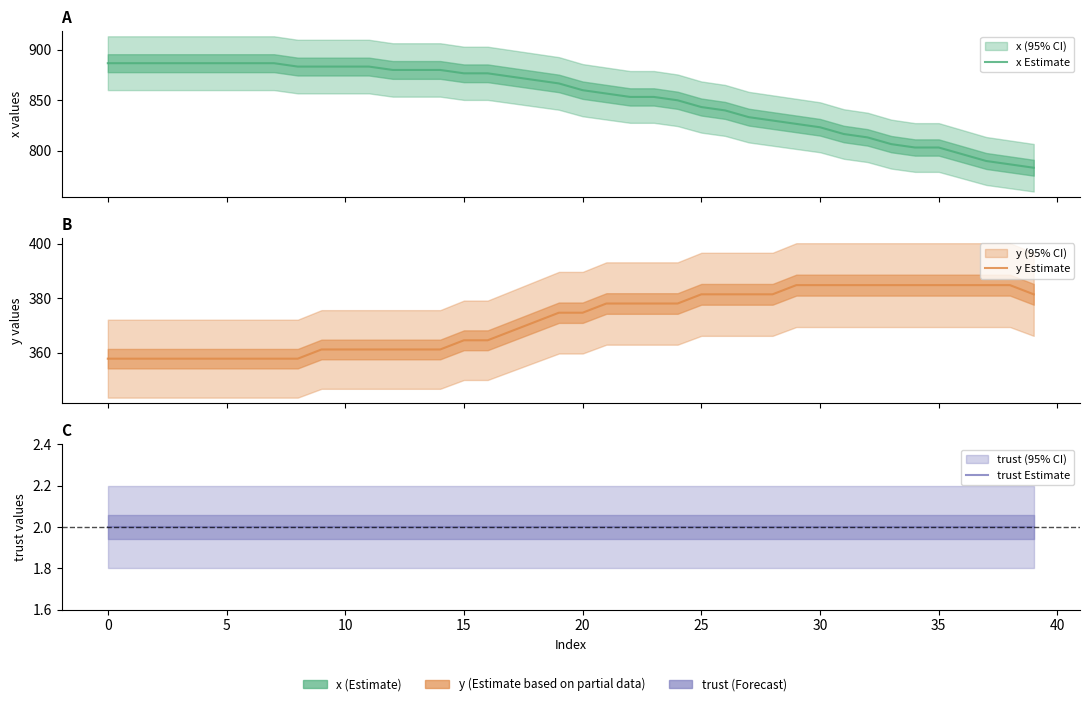

Reading left to right, extract all data points from this chart.

x Estimate: 886.7	886.7	886.7	886.7	886.7	886.7	886.7	886.7	883.3	883.3	883.3	883.3	880.0	880.0	880.0	876.7	876.7	873.3	870.0	866.7	860.0	856.7	853.3	853.3	850.0	843.3	840.0	833.3	830.0	826.7	823.3	816.7	813.3	806.7	803.3	803.3	796.7	790.0	786.7	783.3
y Estimate: 357.8	357.8	357.8	357.8	357.8	357.8	357.8	357.8	357.8	361.1	361.1	361.1	361.1	361.1	361.1	364.5	364.5	367.9	371.2	374.6	374.6	378.0	378.0	378.0	378.0	381.4	381.4	381.4	381.4	384.8	384.8	384.8	384.8	384.8	384.8	384.8	384.8	384.8	384.8	381.4
trust Estimate: 2.0	2.0	2.0	2.0	2.0	2.0	2.0	2.0	2.0	2.0	2.0	2.0	2.0	2.0	2.0	2.0	2.0	2.0	2.0	2.0	2.0	2.0	2.0	2.0	2.0	2.0	2.0	2.0	2.0	2.0	2.0	2.0	2.0	2.0	2.0	2.0	2.0	2.0	2.0	2.0